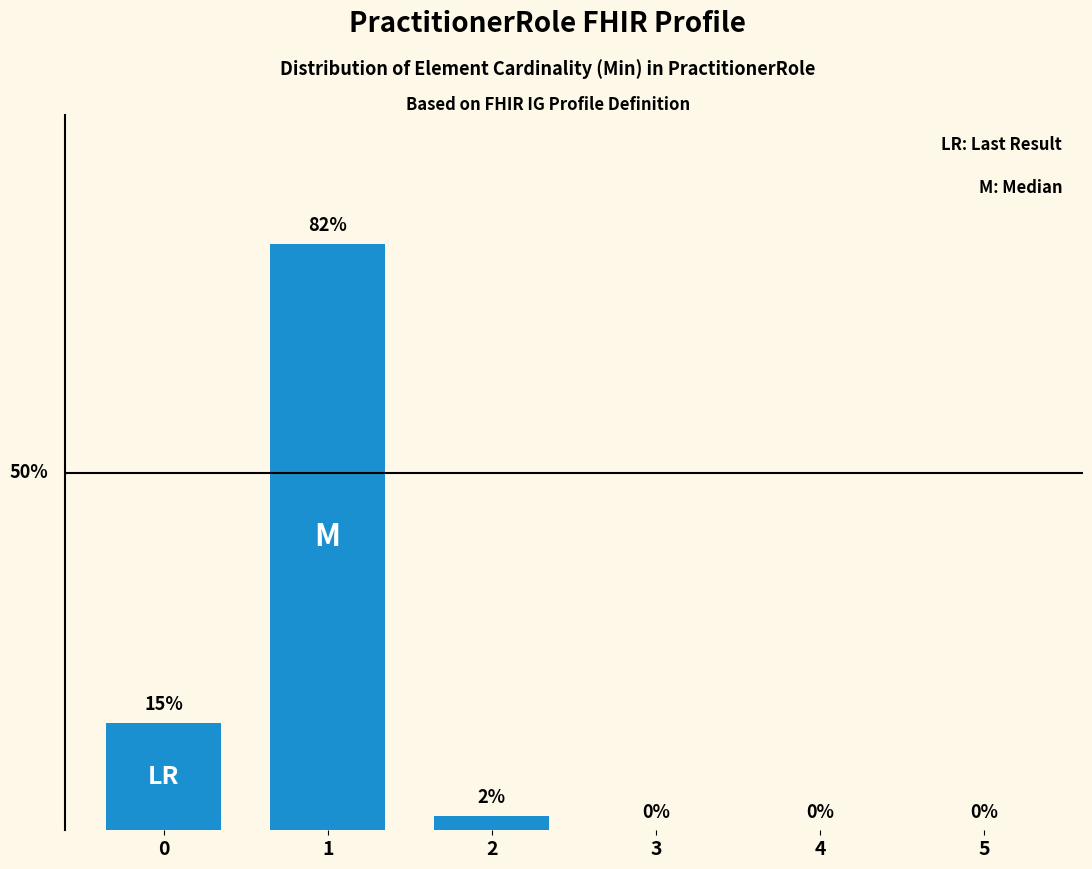

Does the chart contain stacked bars?

No